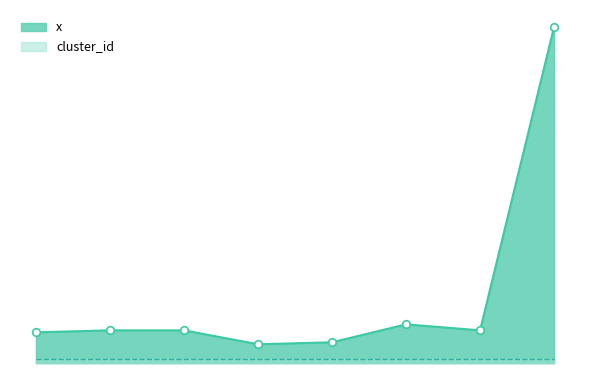

What is the change in value from 120 to 191?

-14